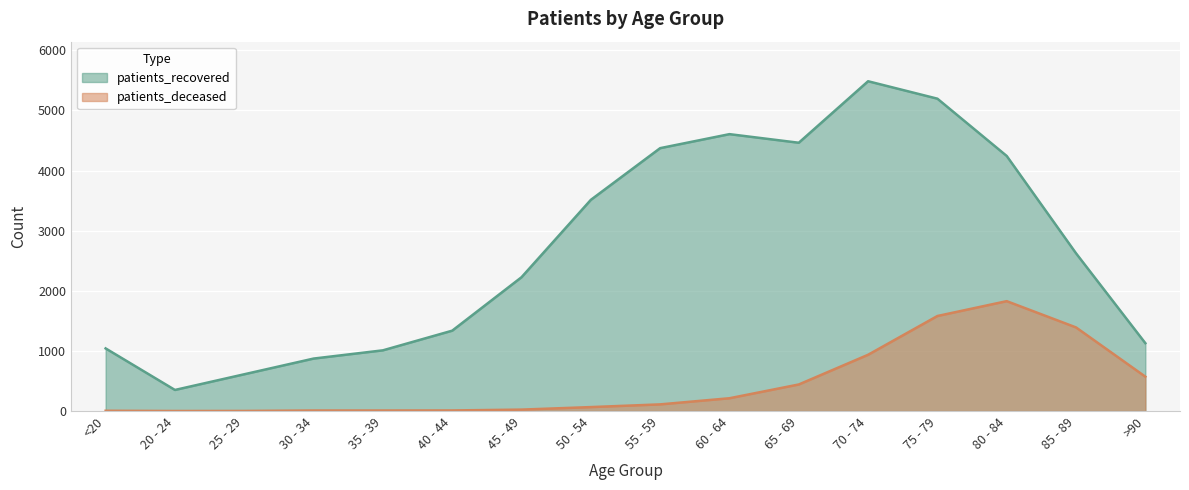

What position from the left is <20?

1